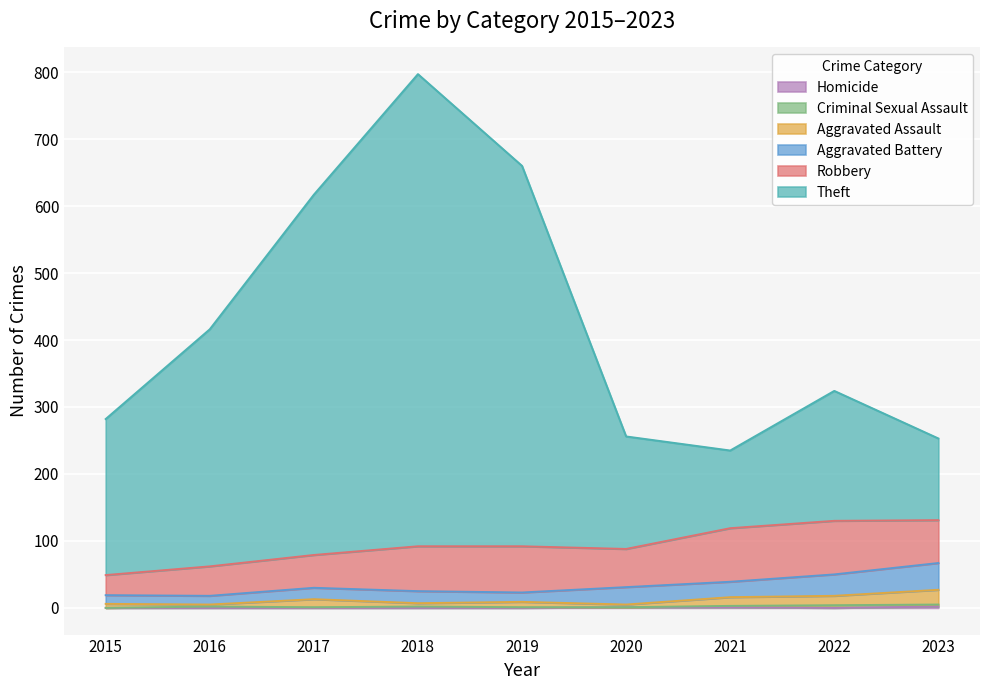

Which series has the widest spread of values?

Theft